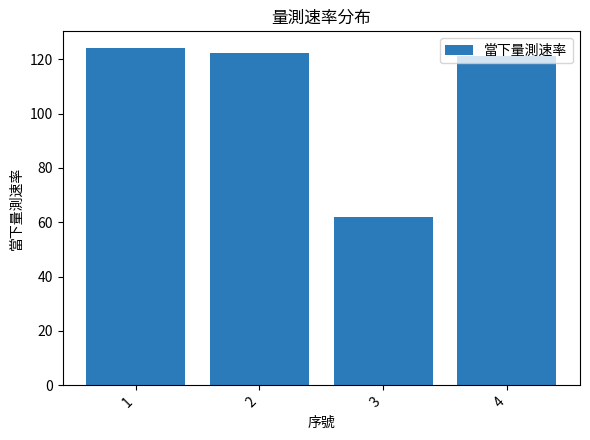

The value at 1 is 124.1. True or false?

True